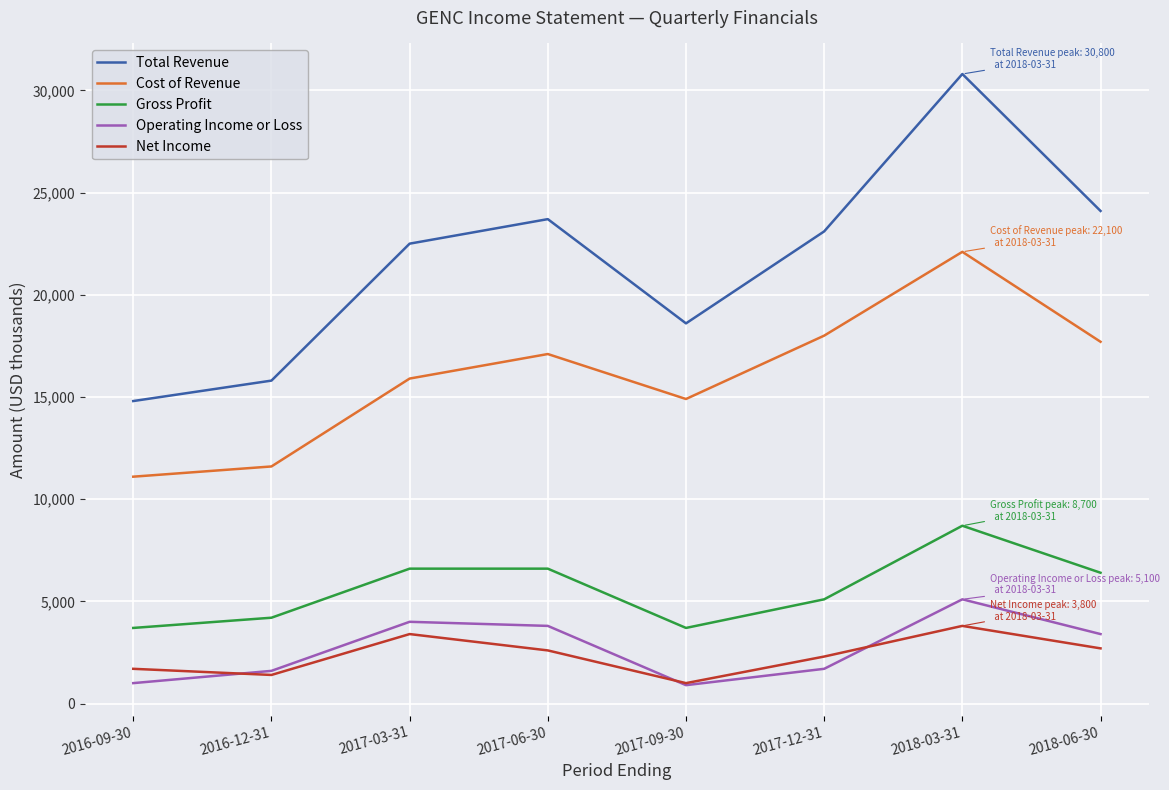

What is the difference between the second highest and second lowest values in the Net Income series?

2000